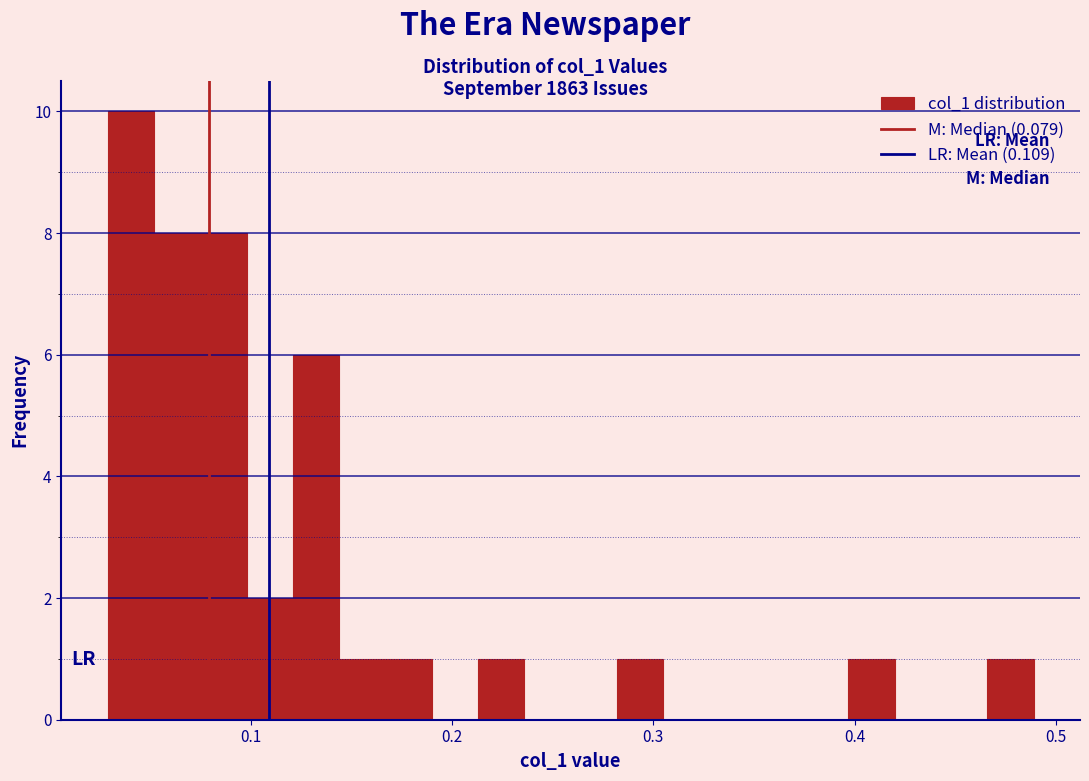

Around what value on the x-axis is the tallest bar? Give the approximate position of its centre, as read against the axis.

0.04